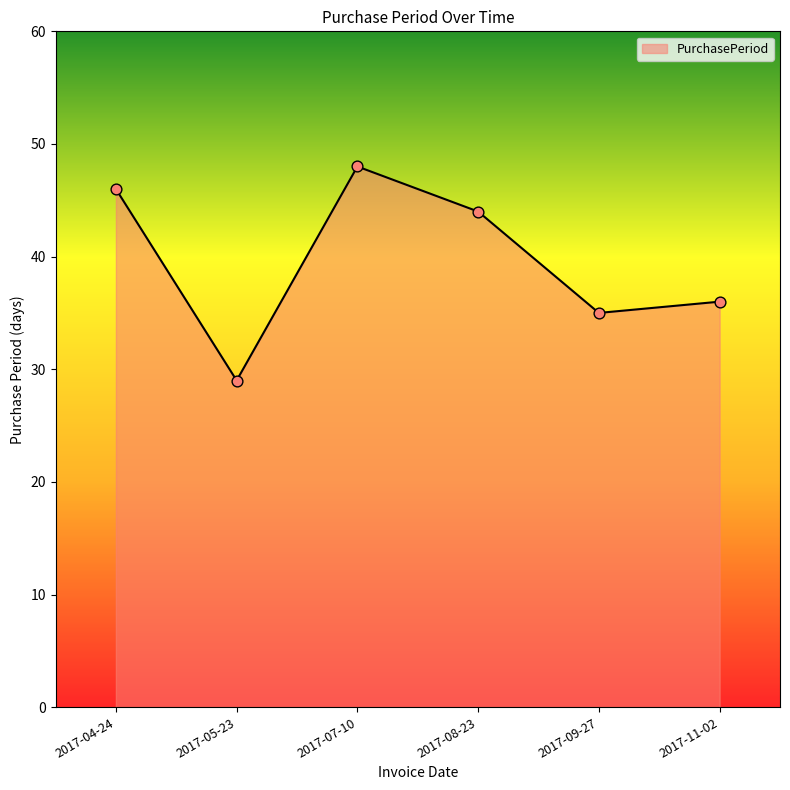

Which has a higher value, 2017-11-02 or 2017-05-23?

2017-11-02